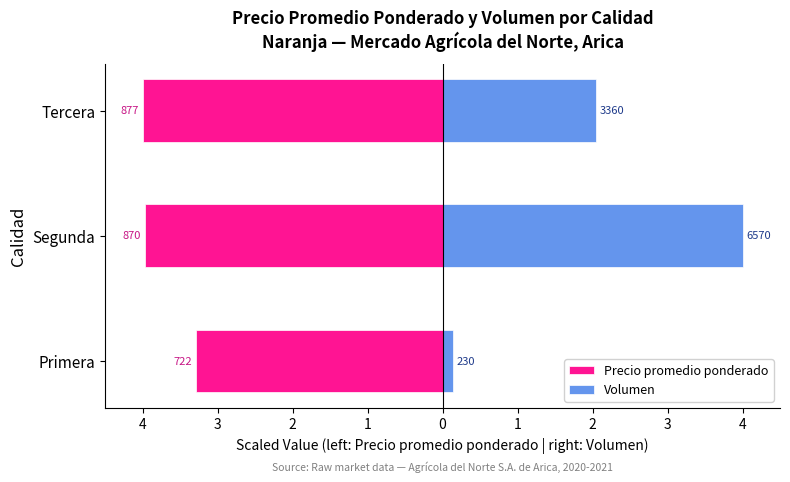

Are the bars grouped side by side (vs. stacked)?

Yes